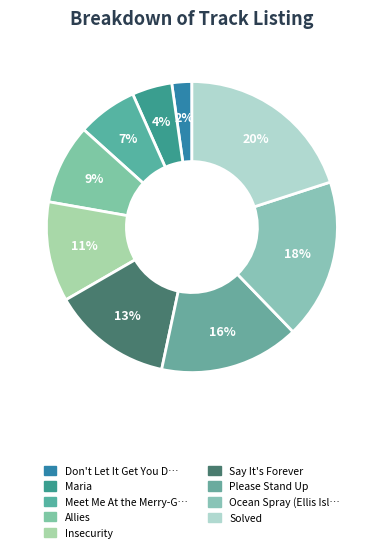

What is the smallest slice in the pie chart?

Don't Let It Get You Down